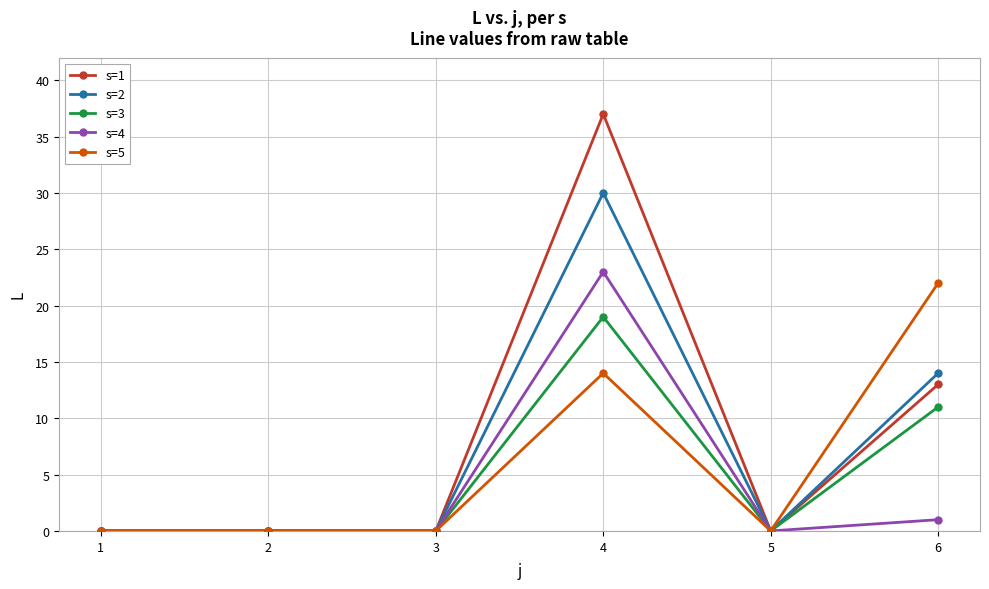

The s=3 series shows 0 at 3. True or false?

True